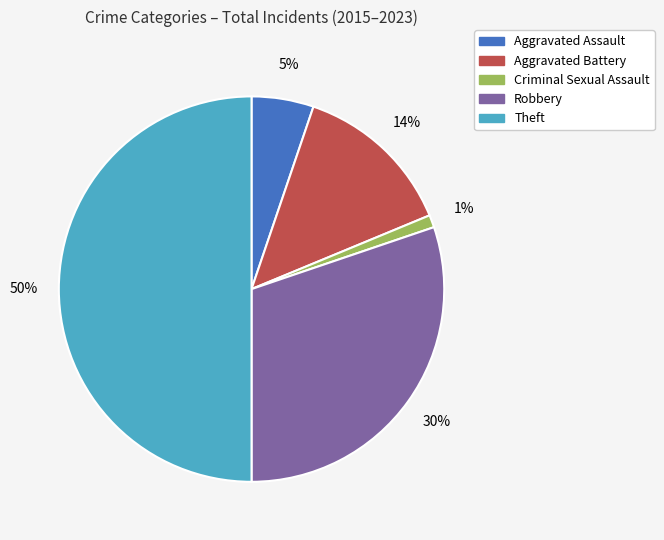

Is it true that Theft is 50% of the pie?

True